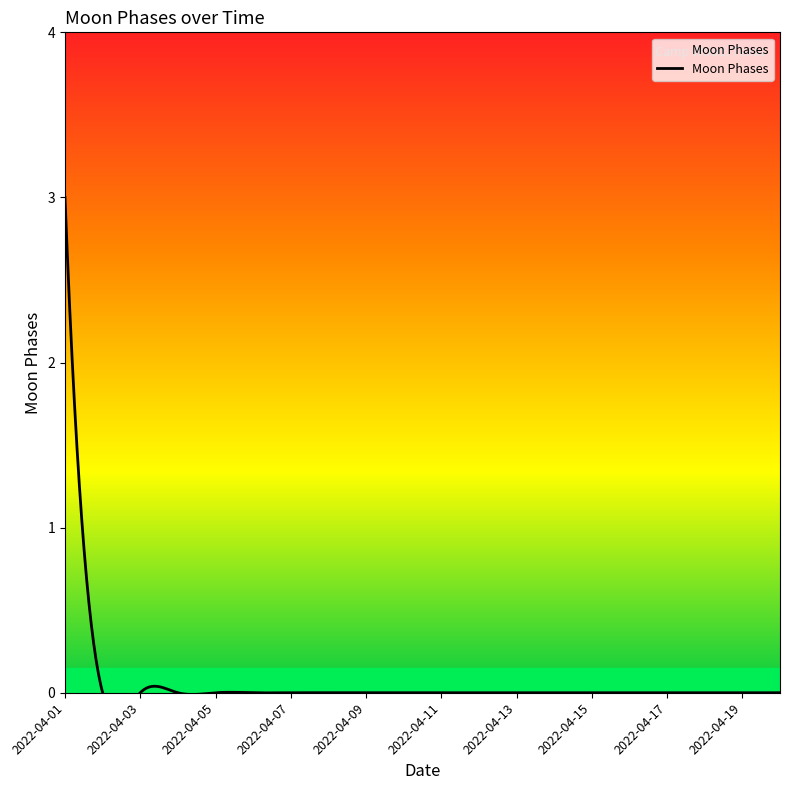

Rank the categories by value from highest to lowest.

2022-04-01, 2022-04-02, 2022-04-03, 2022-04-04, 2022-04-05, 2022-04-06, 2022-04-07, 2022-04-08, 2022-04-09, 2022-04-10, 2022-04-11, 2022-04-12, 2022-04-13, 2022-04-14, 2022-04-15, 2022-04-16, 2022-04-17, 2022-04-18, 2022-04-19, 2022-04-20